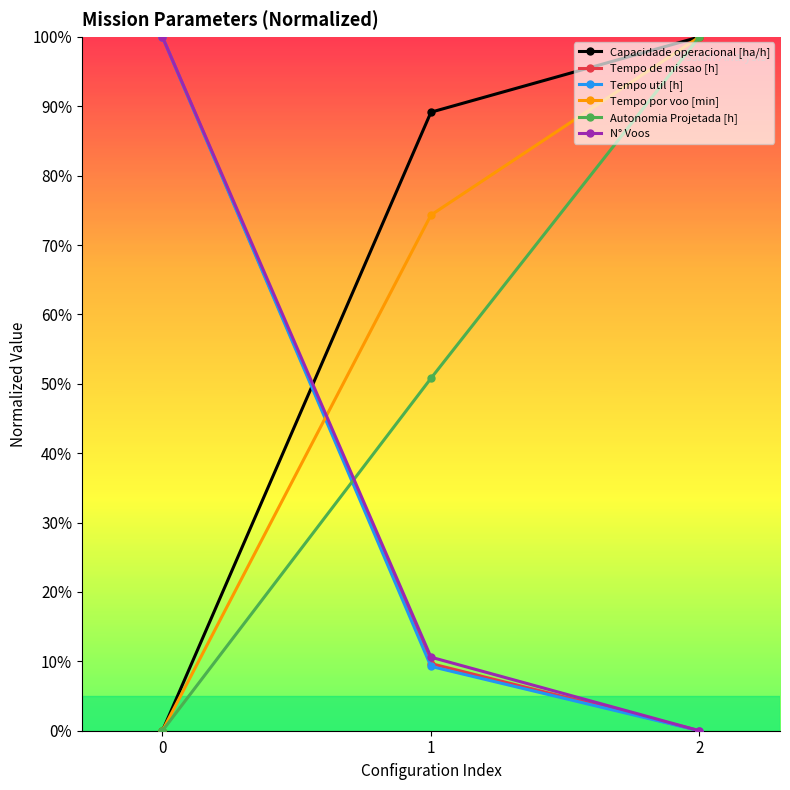

What value does the Tempo util [h] series have at 0?

100.0